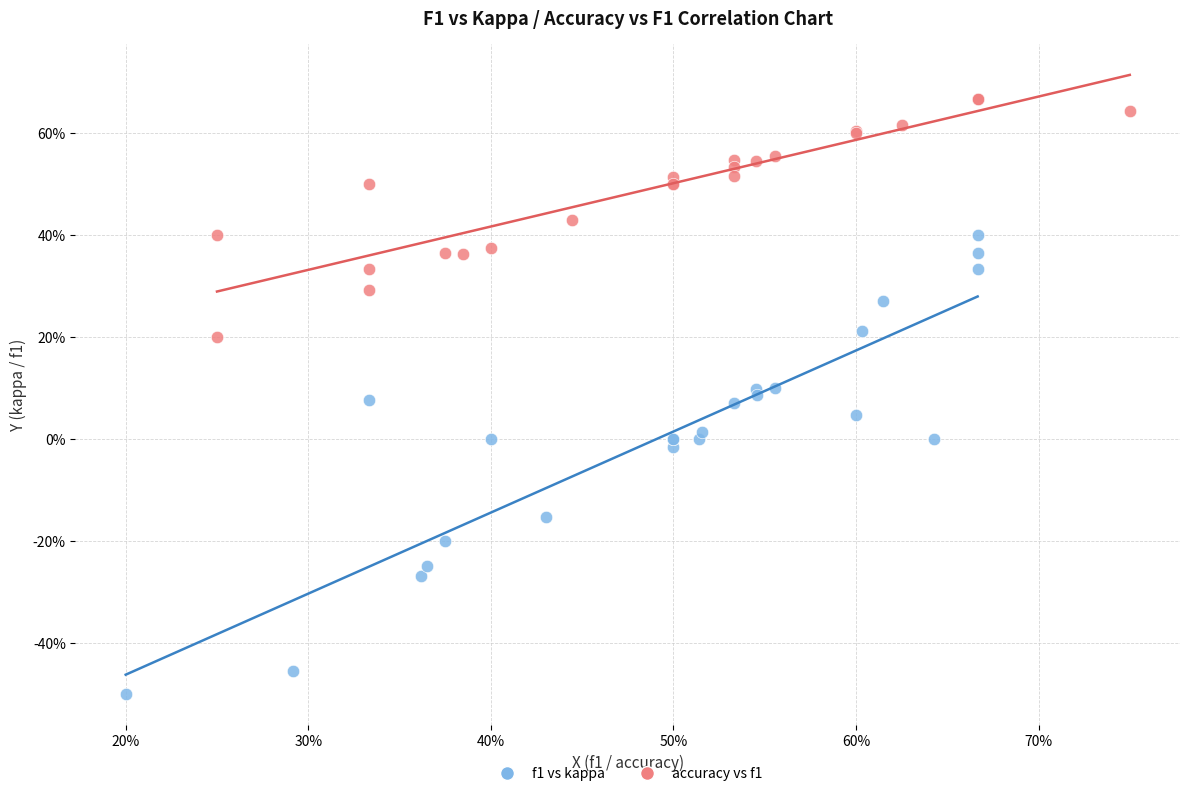

Which series reaches the maximum Y coordinate?

accuracy vs f1